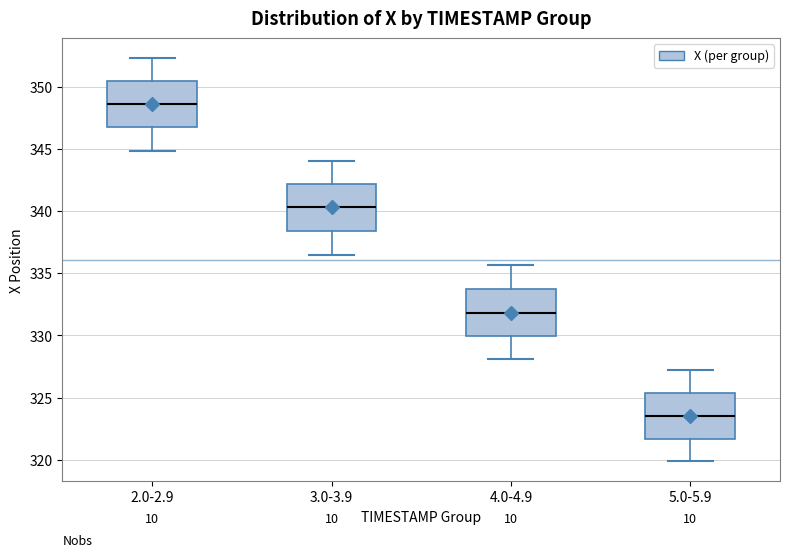

Where does the median line of the box for 4.0-4.9 sit on the y-axis? The values are not printed on the chart, so give them approximately, as read against the axis.

332.0